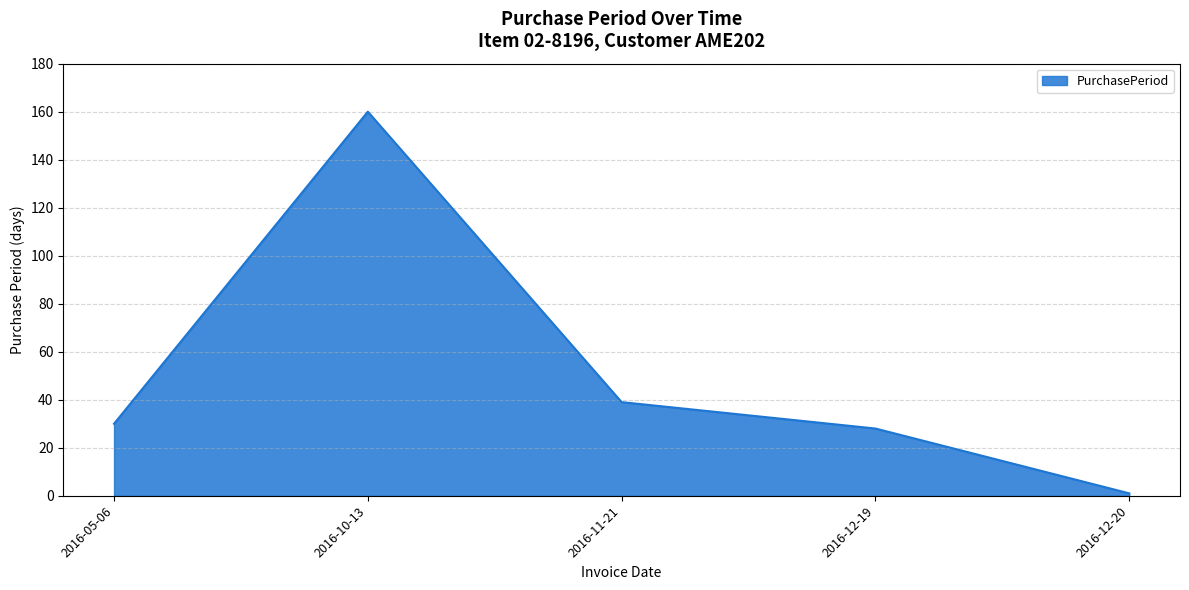

Reading left to right, extract all data points from this chart.

30	160	39	28	1